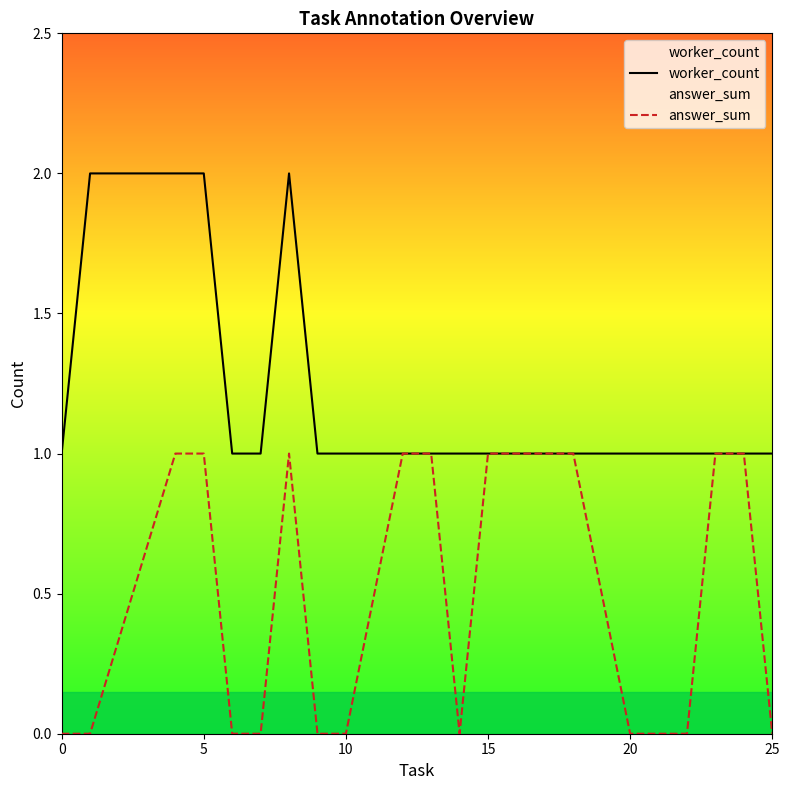

Reading left to right, extract all data points from this chart.

worker_count: 1	2	2	2	1	1	2	1	1	1	1	1	1	1	1	1	1	1	1	1
answer_sum: 0	0	1	1	0	0	1	0	0	1	1	0	1	1	1	0	0	1	1	0